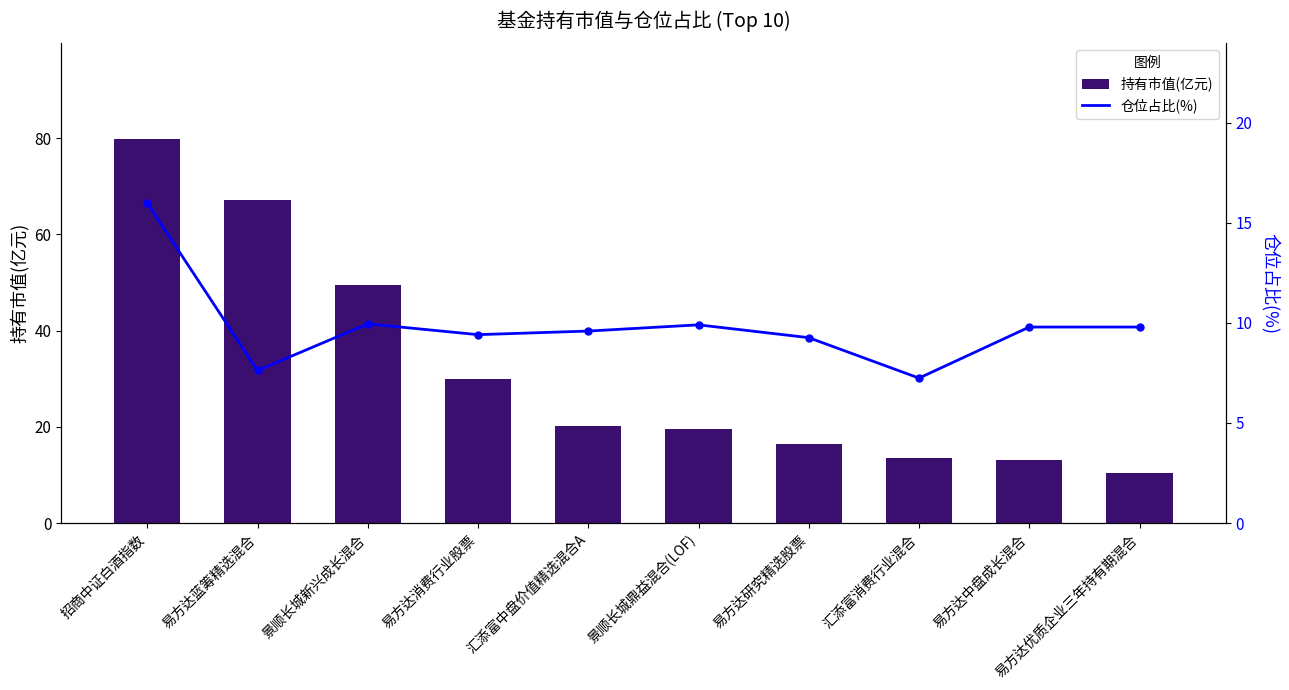

What is the total value across all series at 汇添富中盘价值精选混合A?

29.8